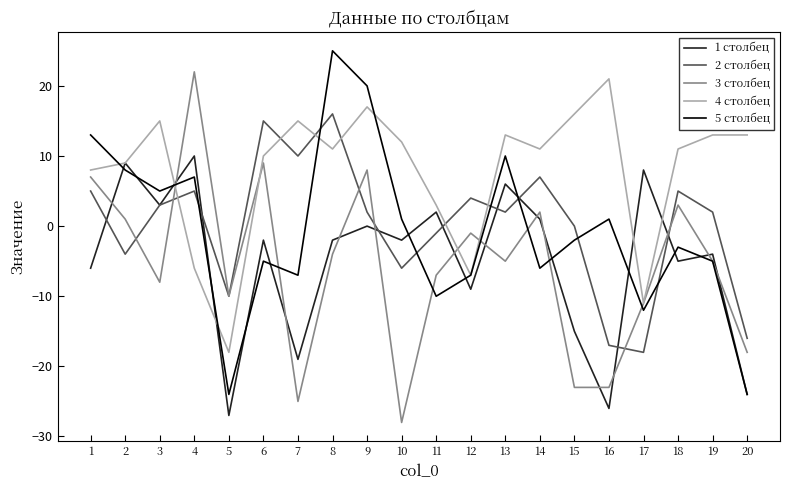

The value of 2 столбец at 19 is 2. True or false?

True